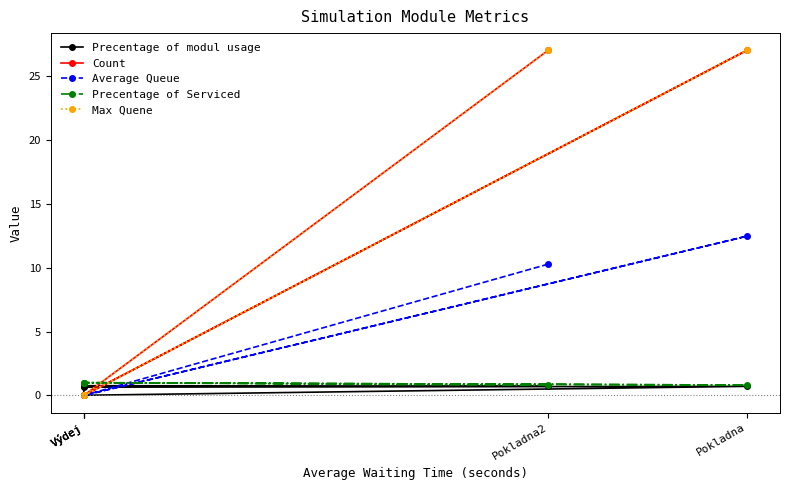

What is the spread (max minus min) of values at Výdej?

1.0